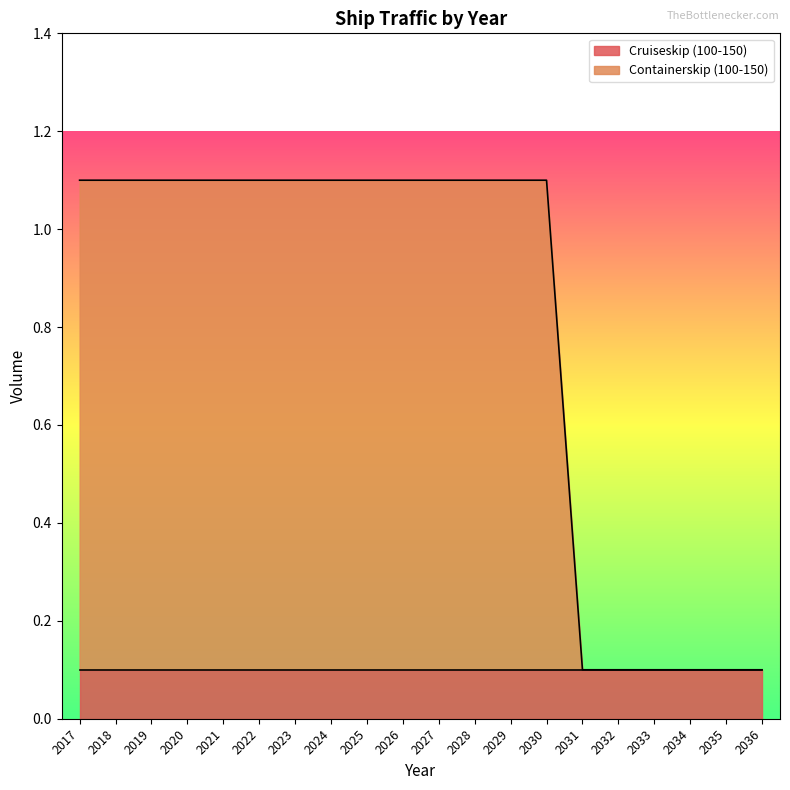

What is the average value?

0.8